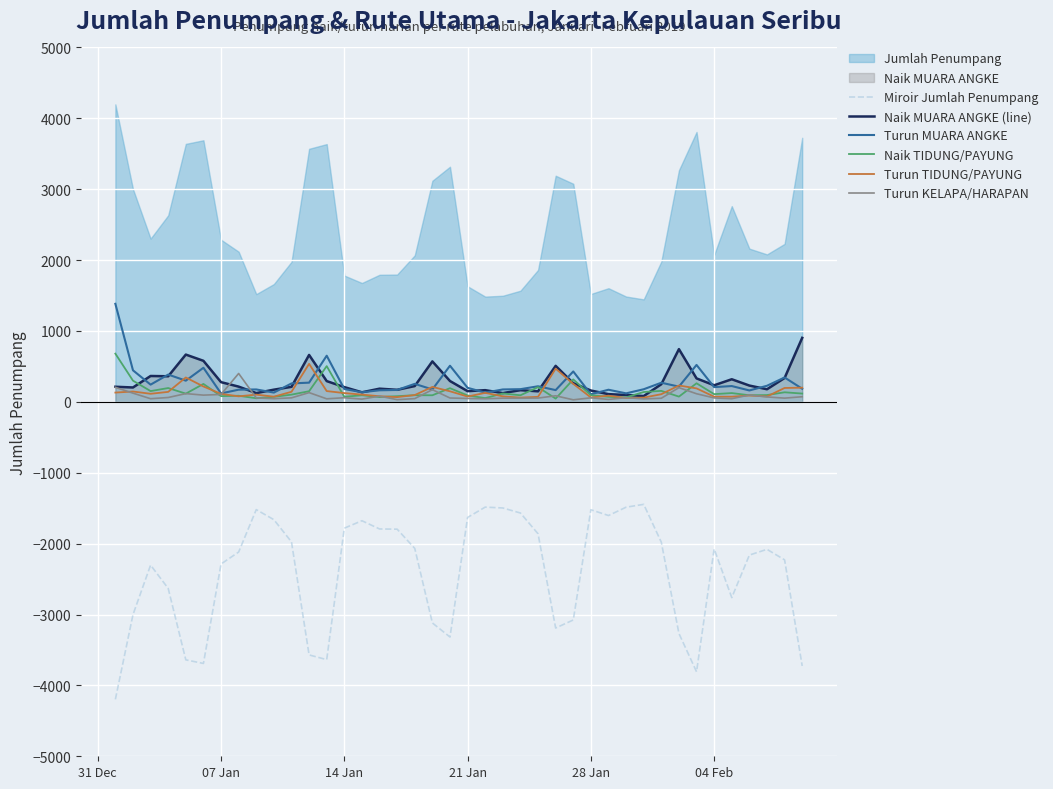

What is the maximum value for Turun MUARA ANGKE?

1383.0